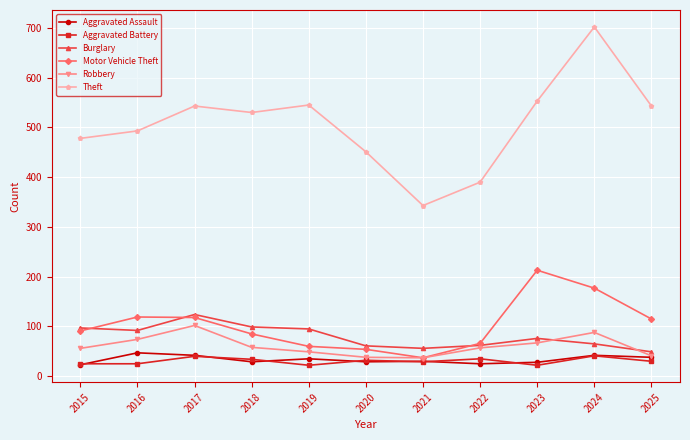

What is the minimum value for Robbery?

37